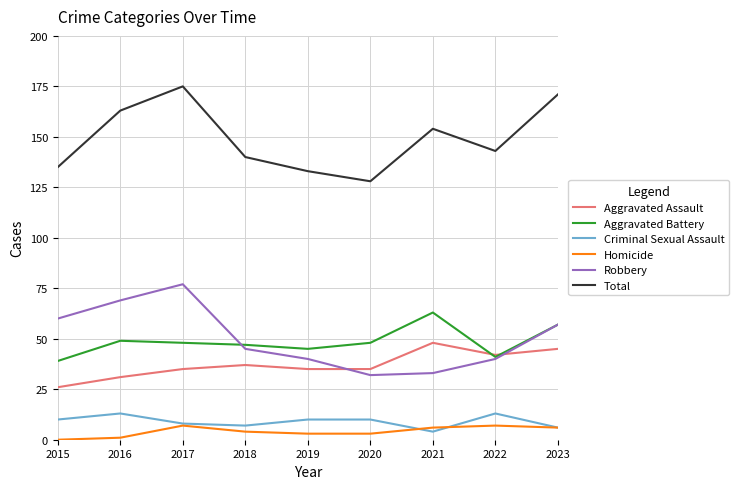

What value does the Aggravated Battery series have at 2016, to the nearest 10?

50